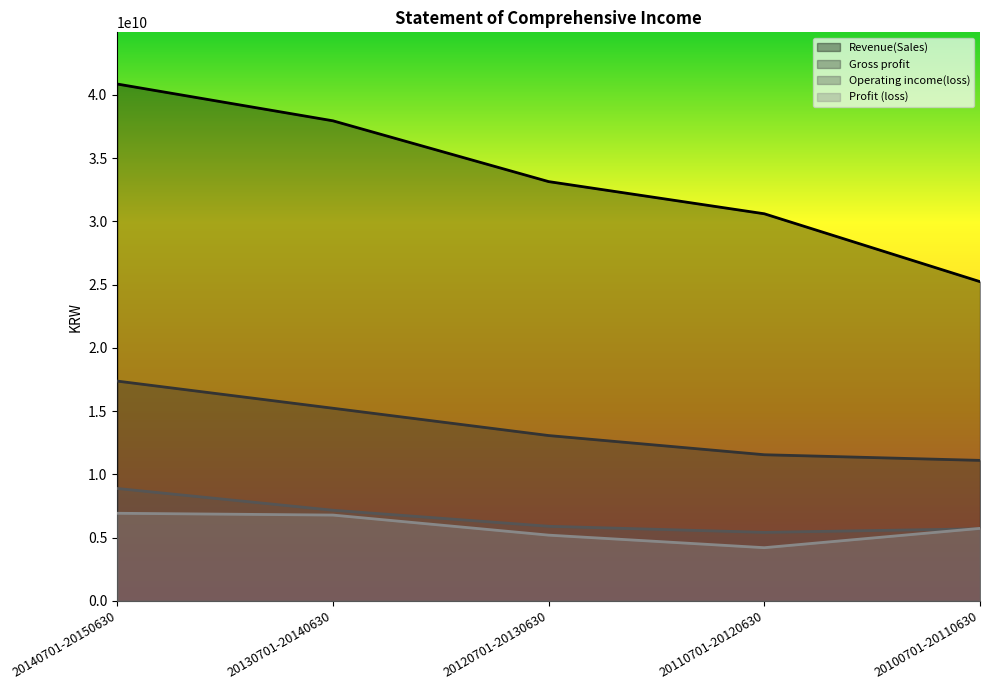

What is the spread (max minus min) of values at 20120701-20130630?

27941463996